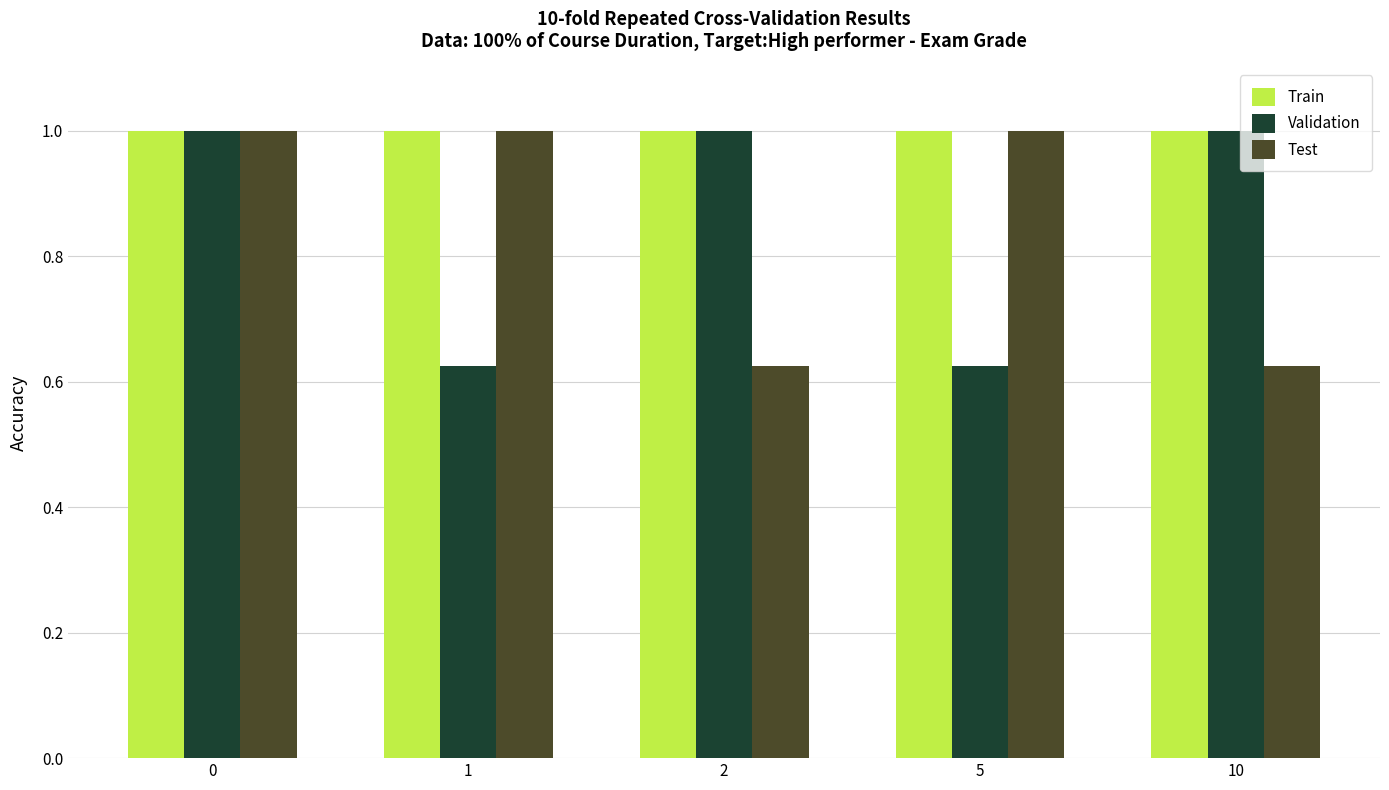

What is the total value across all series at 5?

2.6